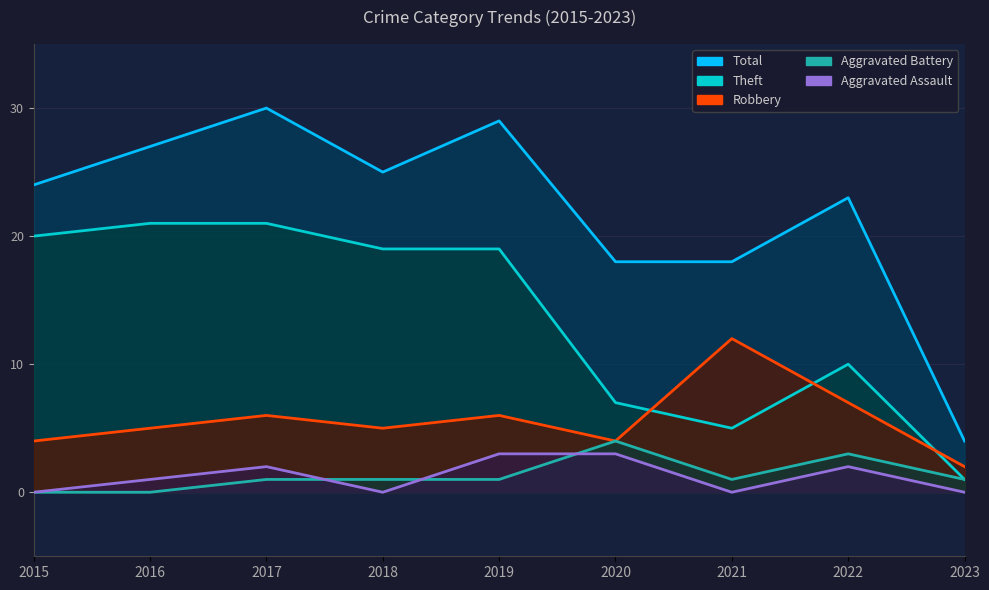

At how many categories does at least one series exceed 0?

9